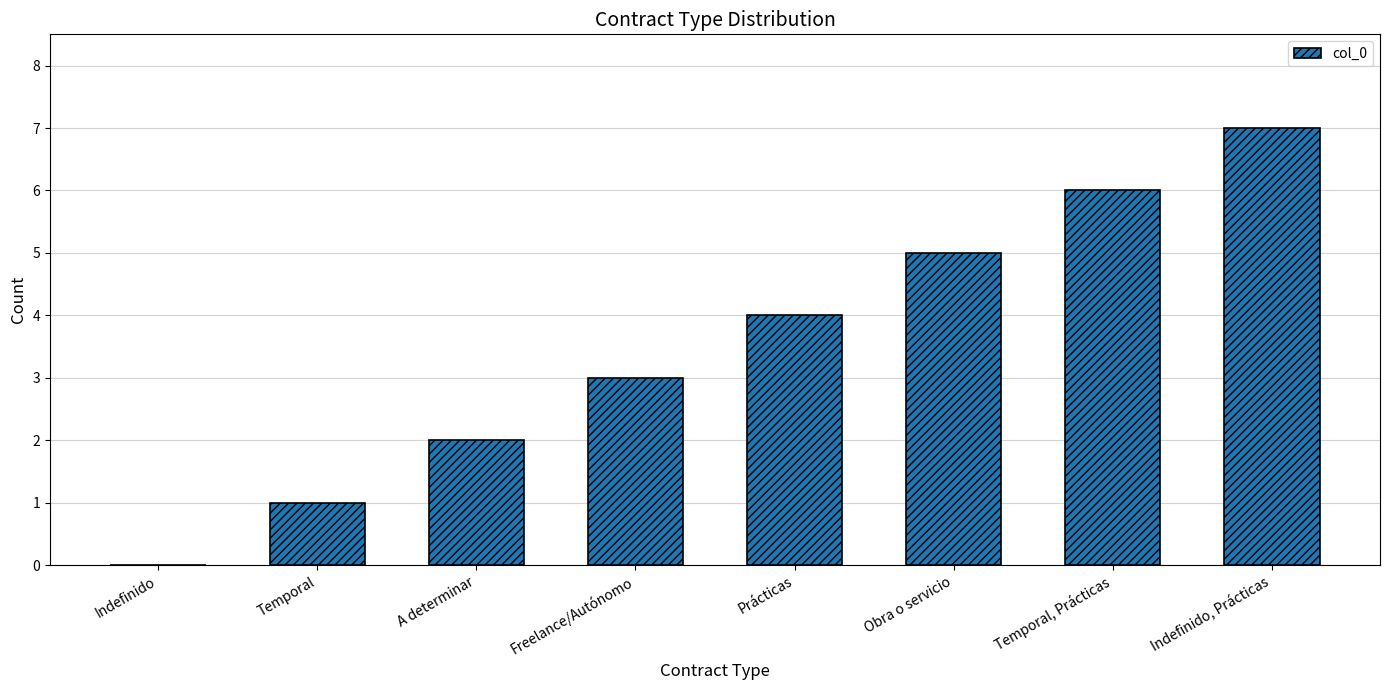

What is the sum of all values?

28